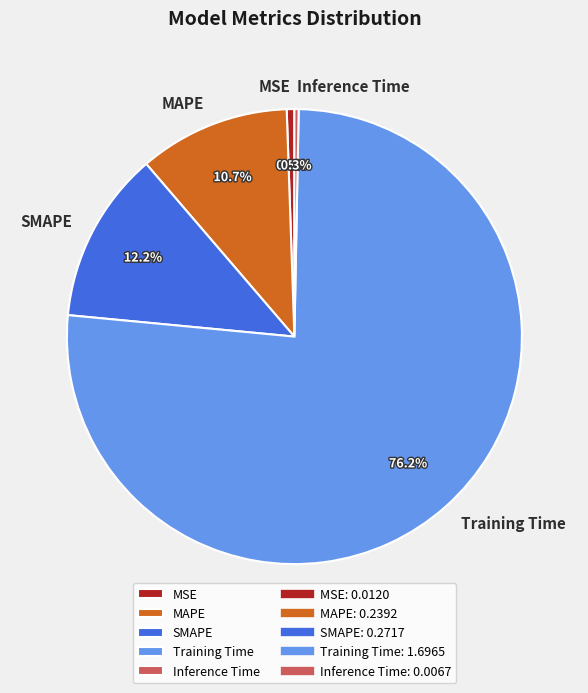

Between SMAPE and MSE, which is larger?

SMAPE